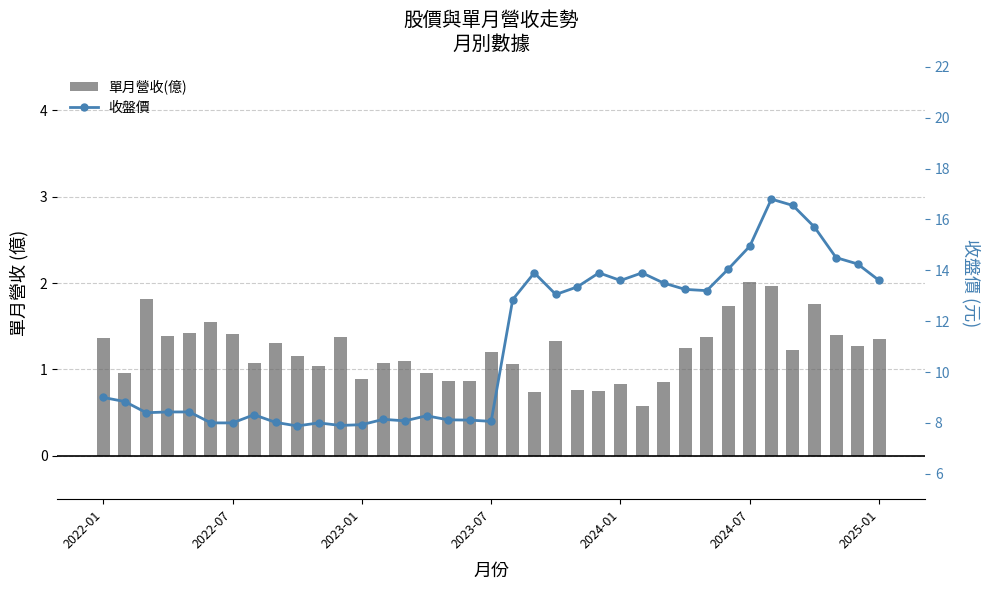

Where is 收盤價 nearest to the value 12?

19